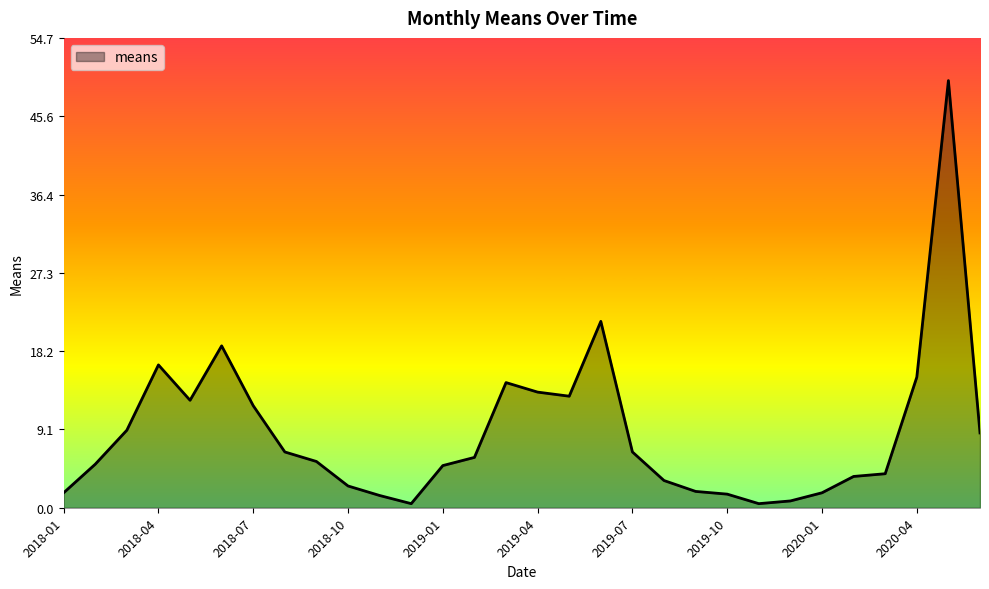

What is the greatest value displayed?

49.7